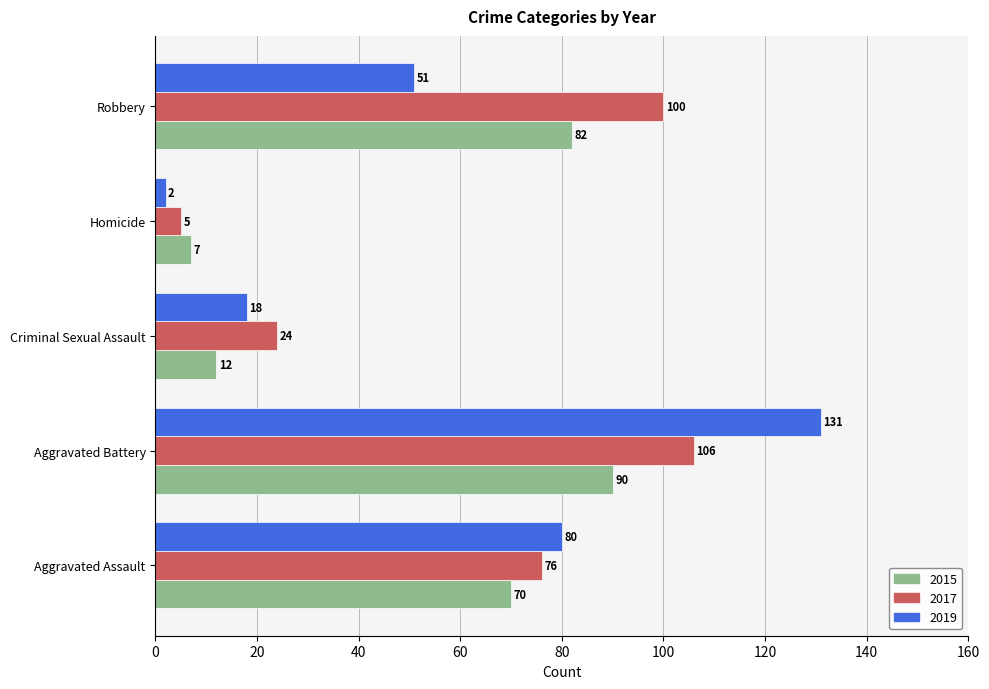

The 2017 series shows 30 at Aggravated Battery. True or false?

False